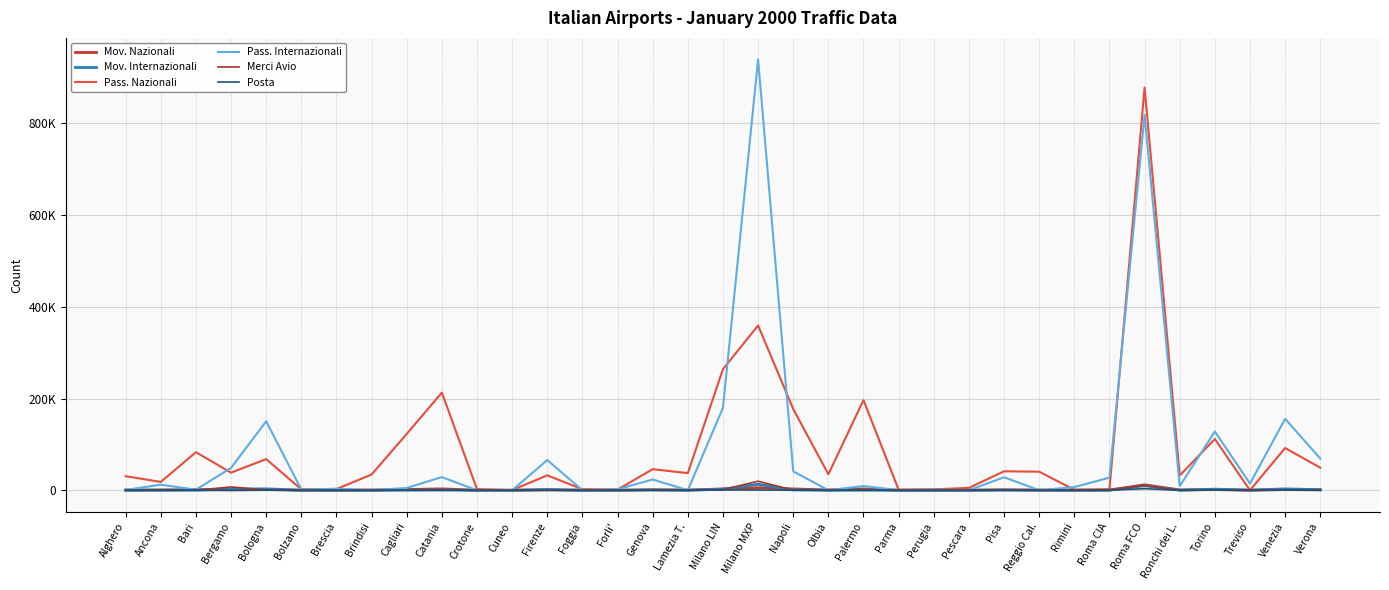

Which category has the lowest value in the Mov. Nazionali series?

Treviso